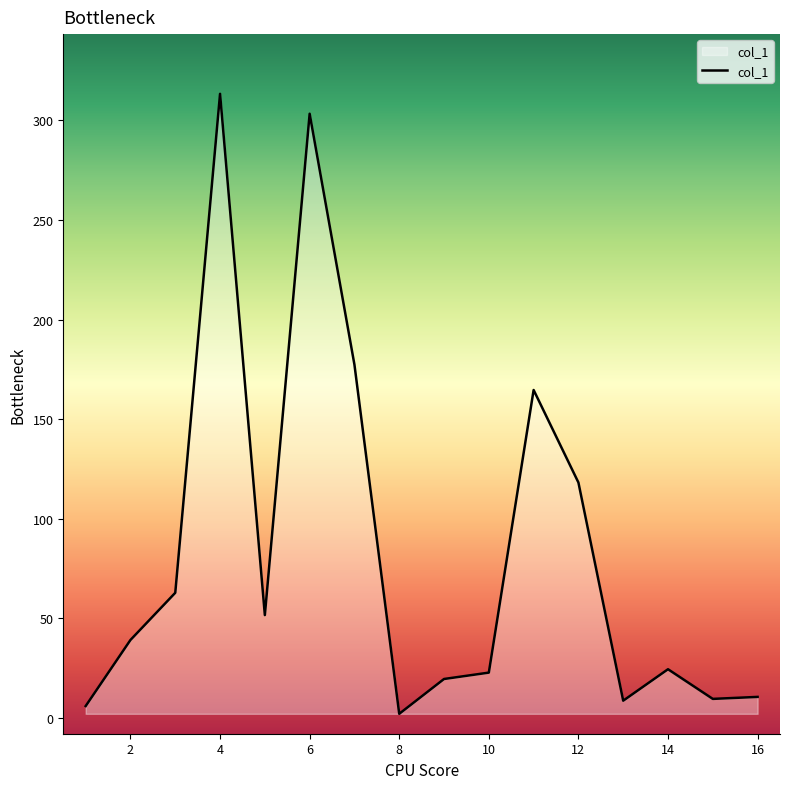

What is the greatest value displayed?

313.4